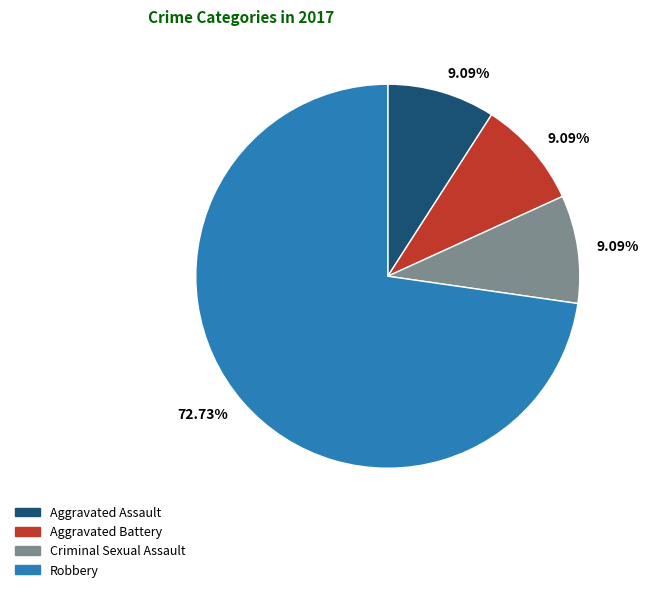

Does any single category account for the majority?

Yes